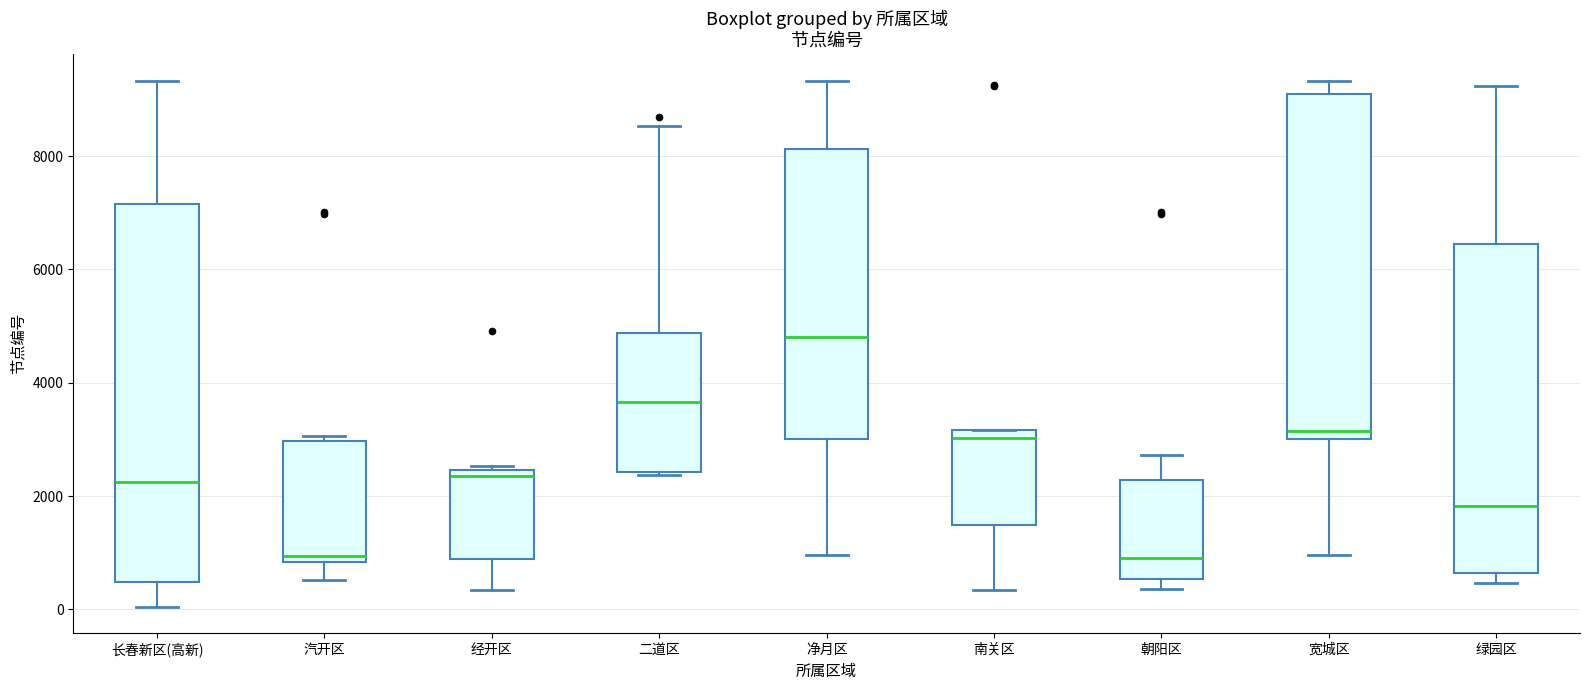

Comparing the boxes themselves (not the whiskers), which one is the tallest?

长春新区(高新)